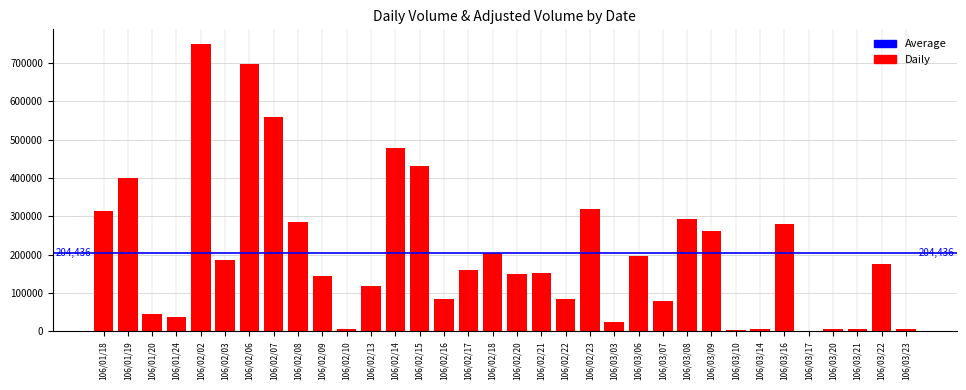

Between 106/02/02 and 106/02/14, which is larger?

106/02/02